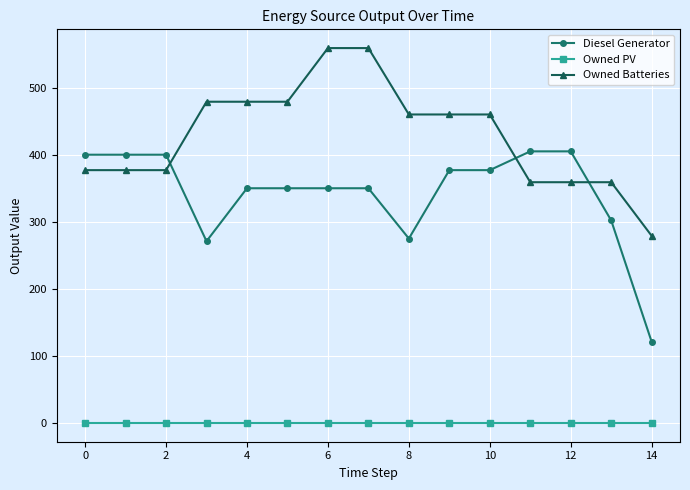

True or false: Diesel Generator and Owned PV intersect in this chart.

False